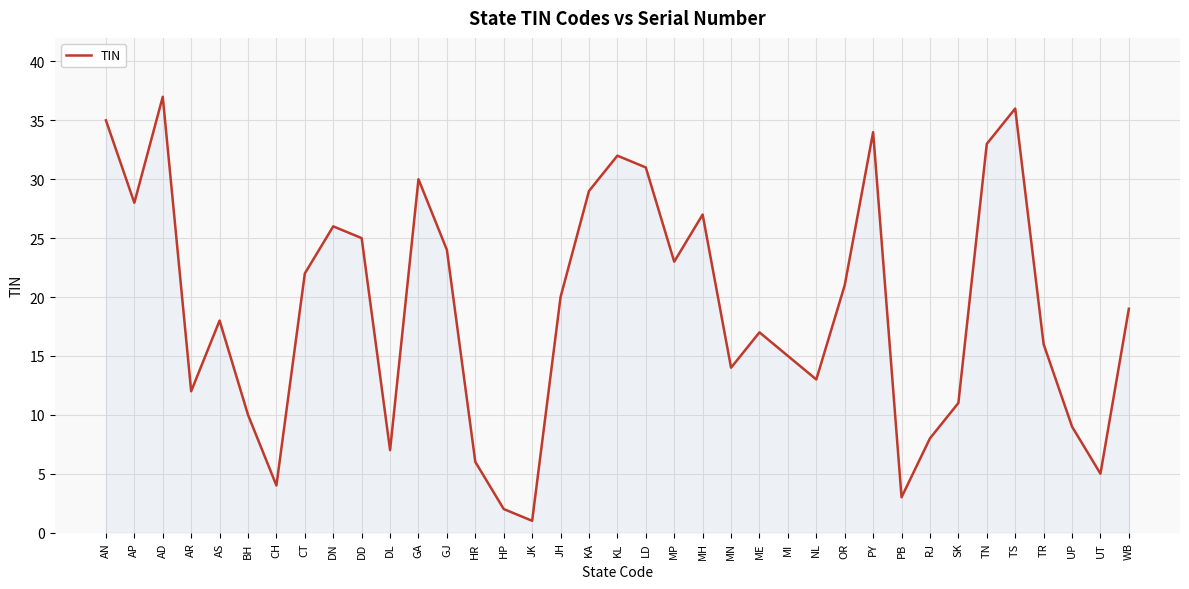

What is the difference between the values at OR and AN?

14